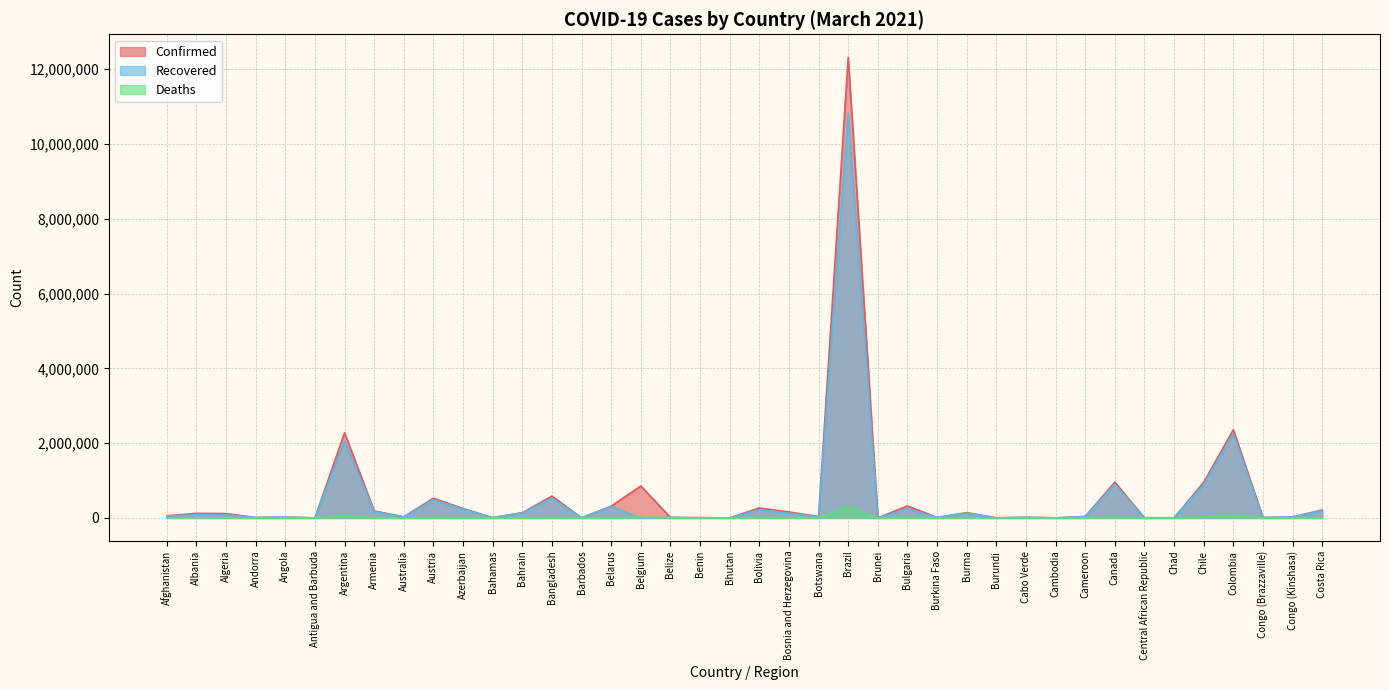

What is the highest value of the Recovered series?

10808499